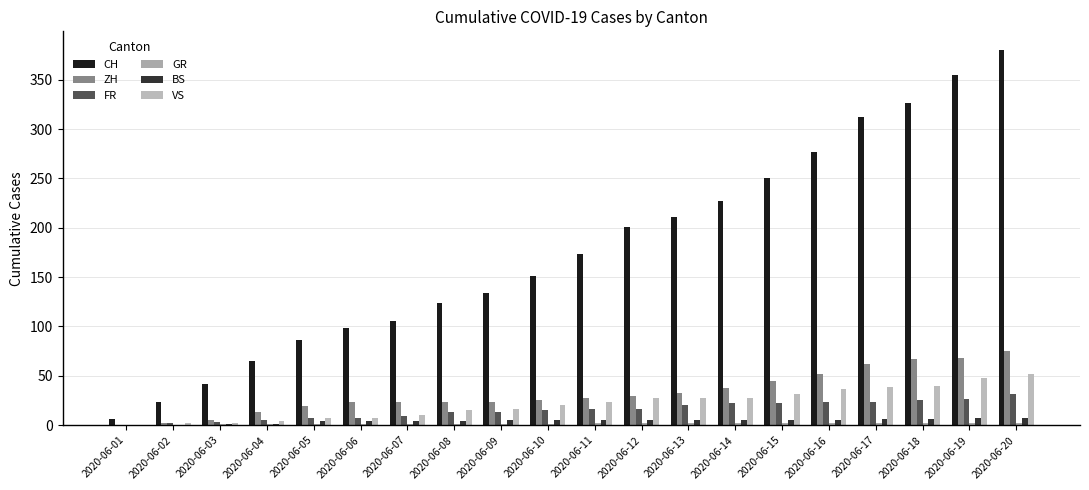

Reading right to left, list all the values displayed in this chart.

CH: 2020-06-20=380	2020-06-19=355	2020-06-18=326	2020-06-17=312	2020-06-16=277	2020-06-15=250	2020-06-14=227	2020-06-13=211	2020-06-12=201	2020-06-11=173	2020-06-10=151	2020-06-09=134	2020-06-08=124	2020-06-07=106	2020-06-06=98	2020-06-05=86	2020-06-04=65	2020-06-03=42	2020-06-02=23	2020-06-01=6
ZH: 2020-06-20=75	2020-06-19=68	2020-06-18=67	2020-06-17=62	2020-06-16=52	2020-06-15=45	2020-06-14=38	2020-06-13=33	2020-06-12=30	2020-06-11=28	2020-06-10=26	2020-06-09=23	2020-06-08=23	2020-06-07=23	2020-06-06=23	2020-06-05=19	2020-06-04=13	2020-06-03=5	2020-06-02=2	2020-06-01=0
FR: 2020-06-20=32	2020-06-19=27	2020-06-18=26	2020-06-17=24	2020-06-16=23	2020-06-15=22	2020-06-14=22	2020-06-13=20	2020-06-12=16	2020-06-11=16	2020-06-10=15	2020-06-09=13	2020-06-08=13	2020-06-07=9	2020-06-06=7	2020-06-05=7	2020-06-04=5	2020-06-03=3	2020-06-02=2	2020-06-01=0
GR: 2020-06-20=2	2020-06-19=2	2020-06-18=2	2020-06-17=2	2020-06-16=2	2020-06-15=2	2020-06-14=2	2020-06-13=2	2020-06-12=2	2020-06-11=2	2020-06-10=1	2020-06-09=1	2020-06-08=1	2020-06-07=1	2020-06-06=1	2020-06-05=1	2020-06-04=1	2020-06-03=1	2020-06-02=0	2020-06-01=0
BS: 2020-06-20=7	2020-06-19=7	2020-06-18=6	2020-06-17=6	2020-06-16=5	2020-06-15=5	2020-06-14=5	2020-06-13=5	2020-06-12=5	2020-06-11=5	2020-06-10=5	2020-06-09=5	2020-06-08=4	2020-06-07=4	2020-06-06=4	2020-06-05=4	2020-06-04=1	2020-06-03=1	2020-06-02=0	2020-06-01=0
VS: 2020-06-20=52	2020-06-19=48	2020-06-18=40	2020-06-17=39	2020-06-16=37	2020-06-15=32	2020-06-14=28	2020-06-13=28	2020-06-12=28	2020-06-11=24	2020-06-10=20	2020-06-09=16	2020-06-08=15	2020-06-07=10	2020-06-06=7	2020-06-05=7	2020-06-04=4	2020-06-03=2	2020-06-02=2	2020-06-01=0